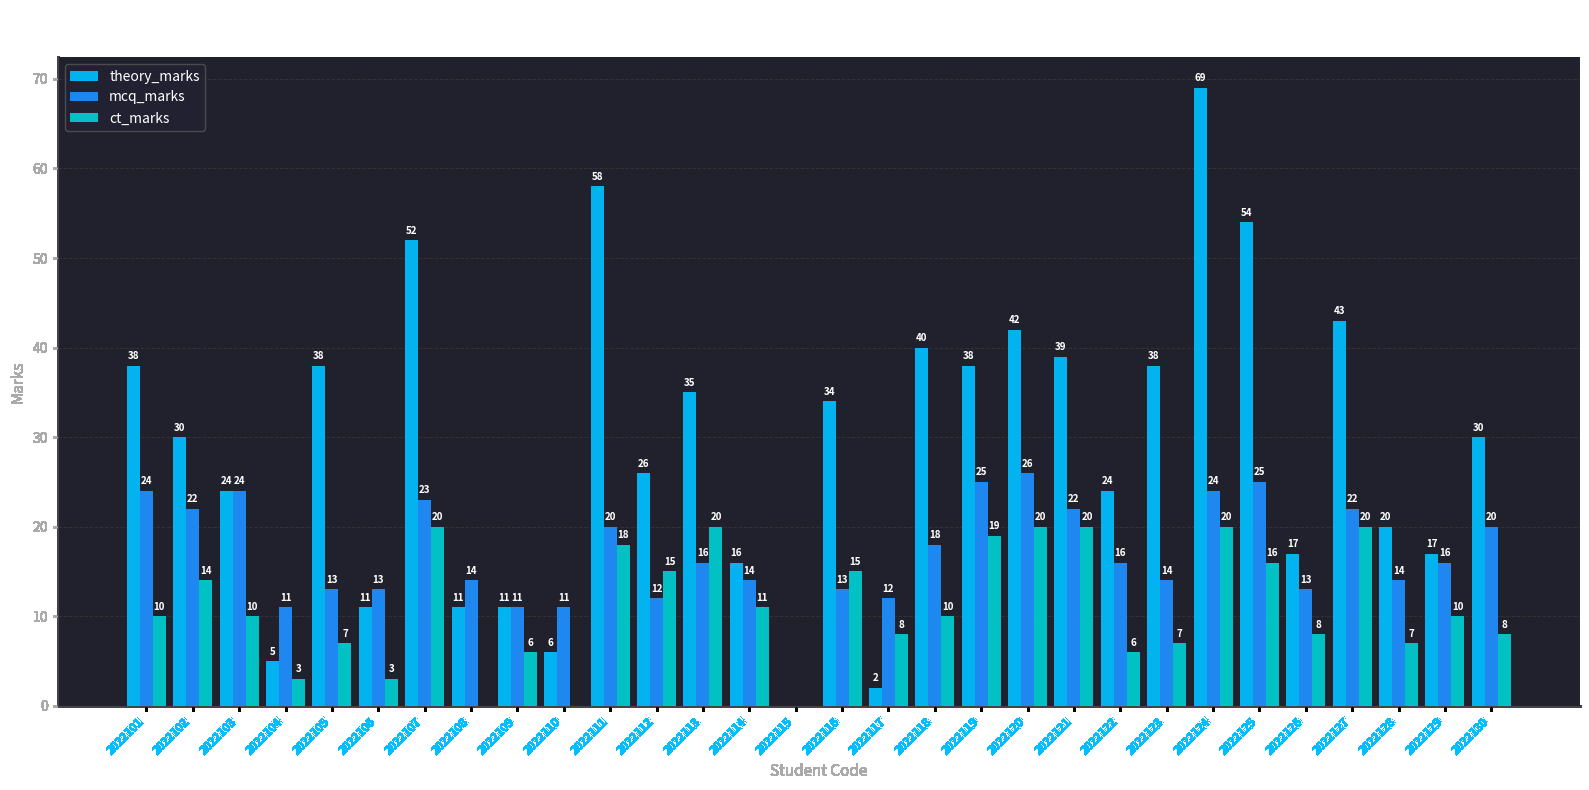

What is the sum of the mcq_marks values at 2022125 and 2022114?

39